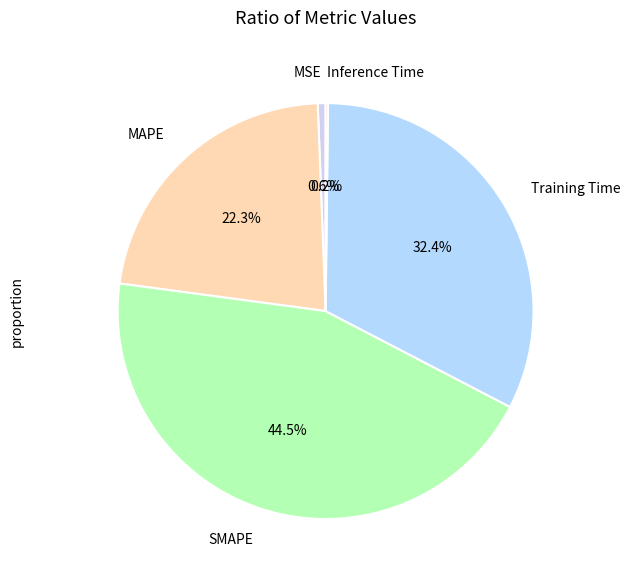

What is the largest slice in the pie chart?

SMAPE